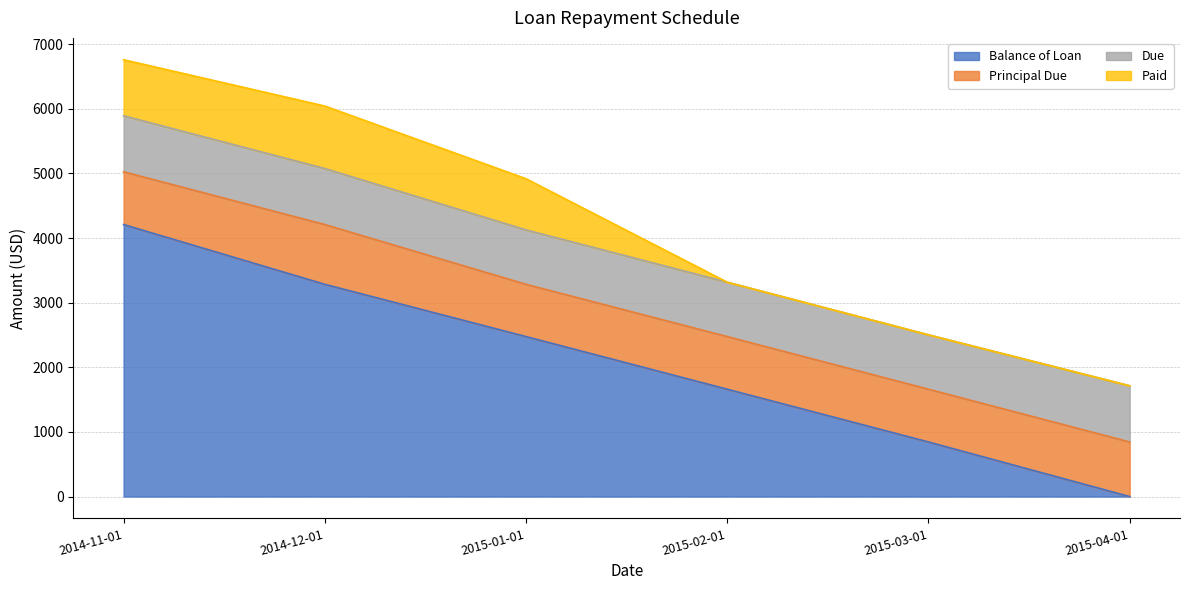

What is the spread (max minus min) of values at 2015-01-01?

1683.9